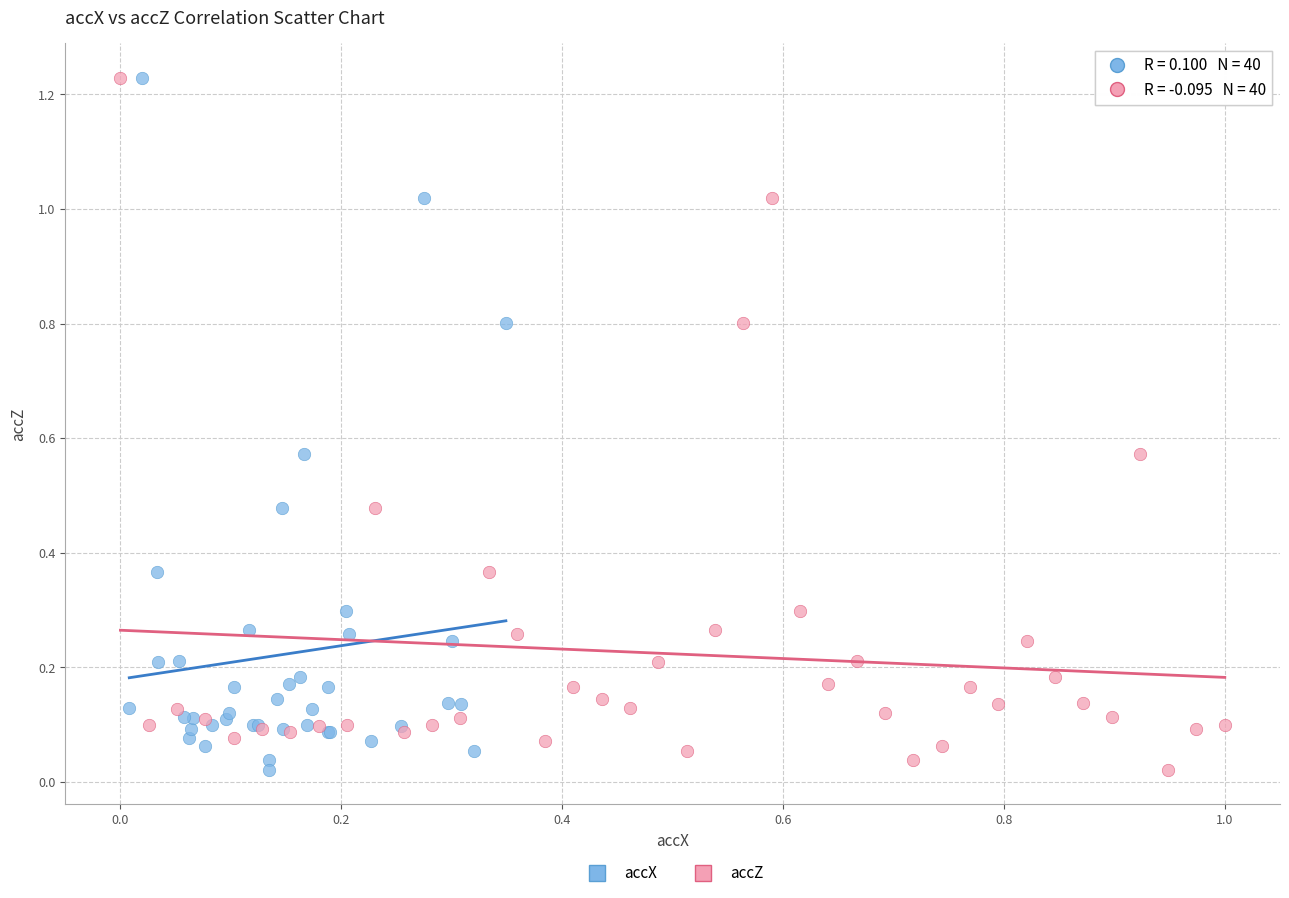

What are all the series names shown in the legend?

accX, accZ